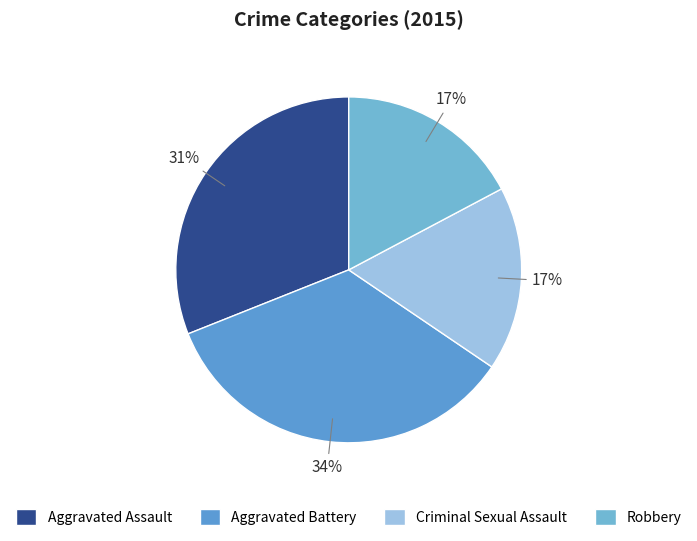

To the nearest percent, what portion does Aggravated Assault represent?

31%